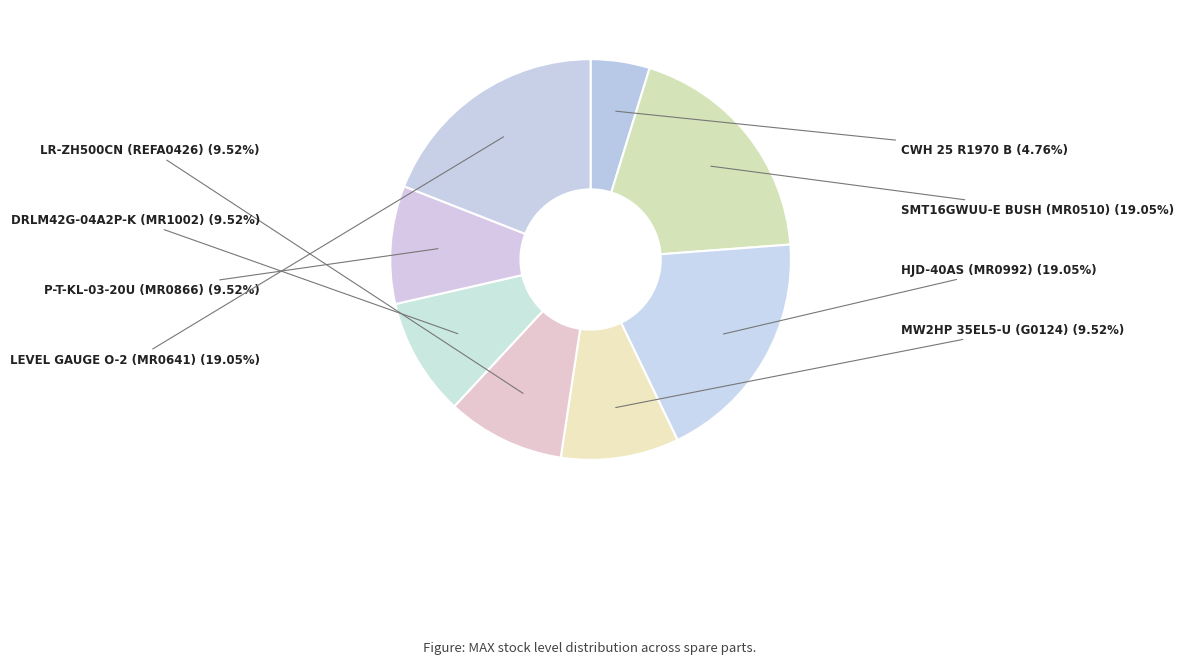

To the nearest percent, what is the combined percentage of HJD-40AS (MR0992) and LR-ZH500CN (REFA0426)?

29%